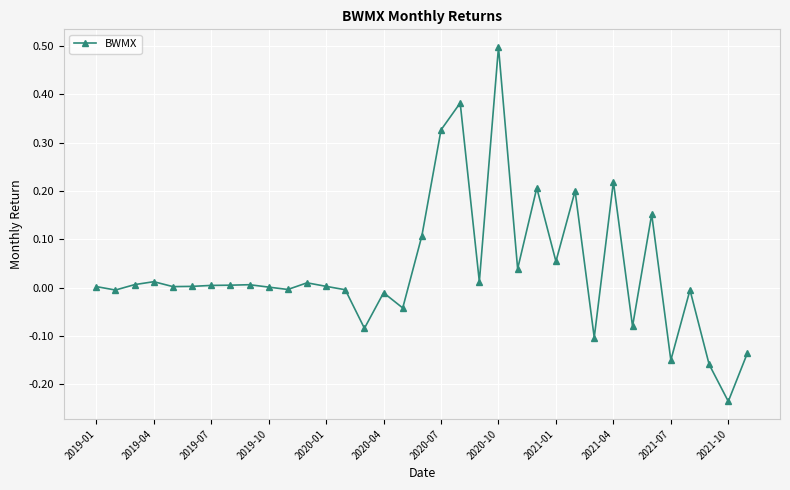

What is the difference between the second highest and minimum values?

0.6